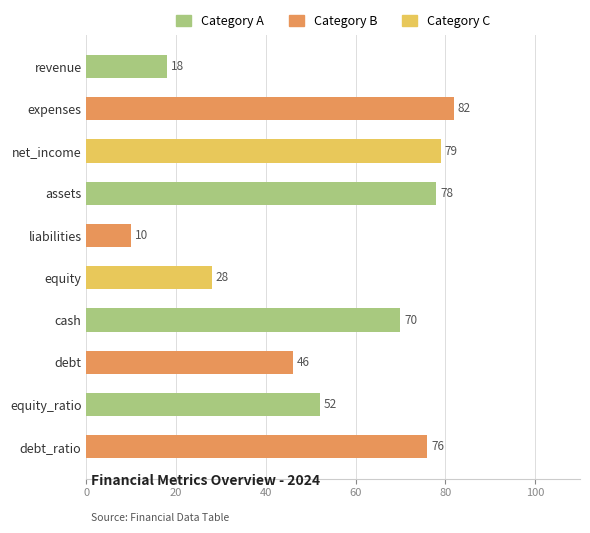

What is the change in value from expenses to equity?

-54